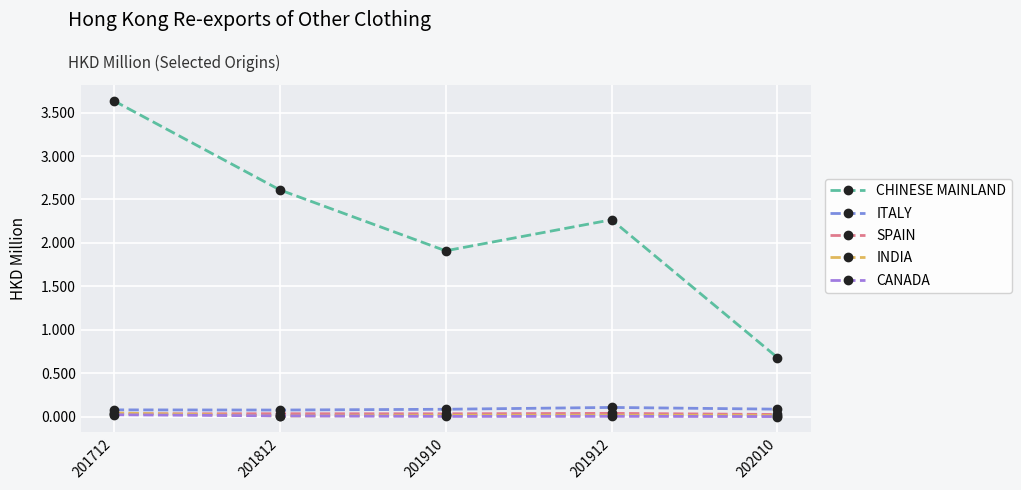

Where is the first local minimum for CHINESE MAINLAND?

201910